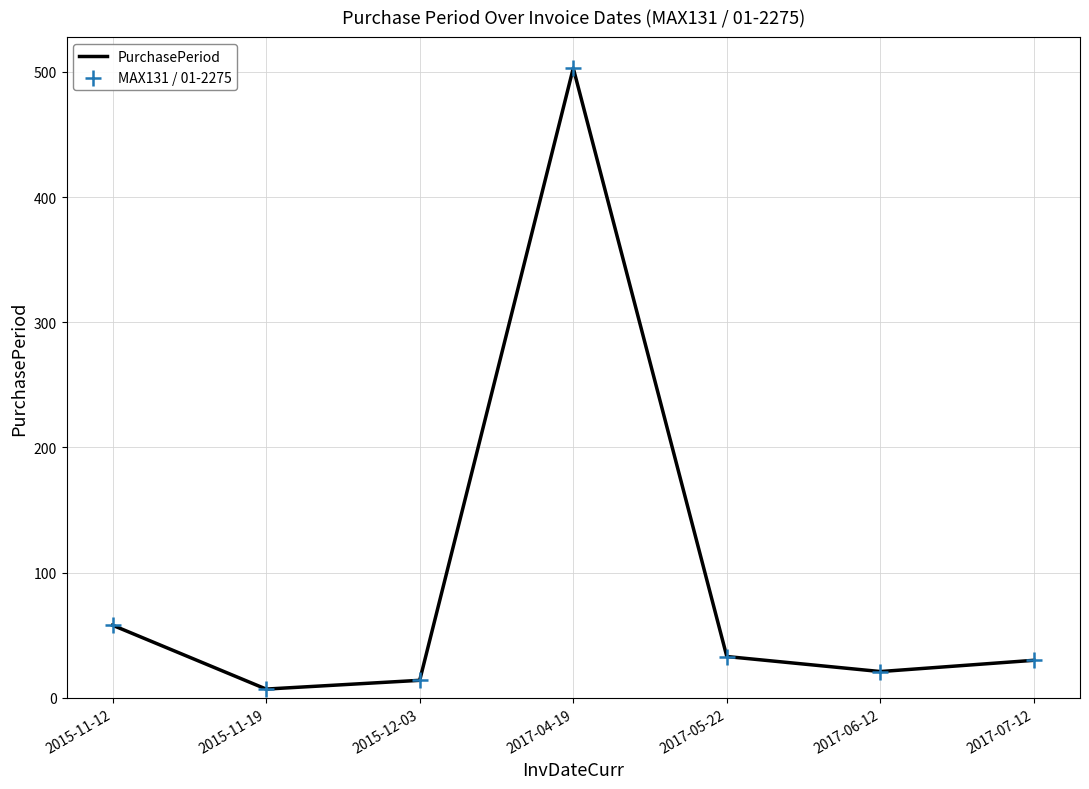

Which label corresponds to the largest value in the chart?

2017-04-19